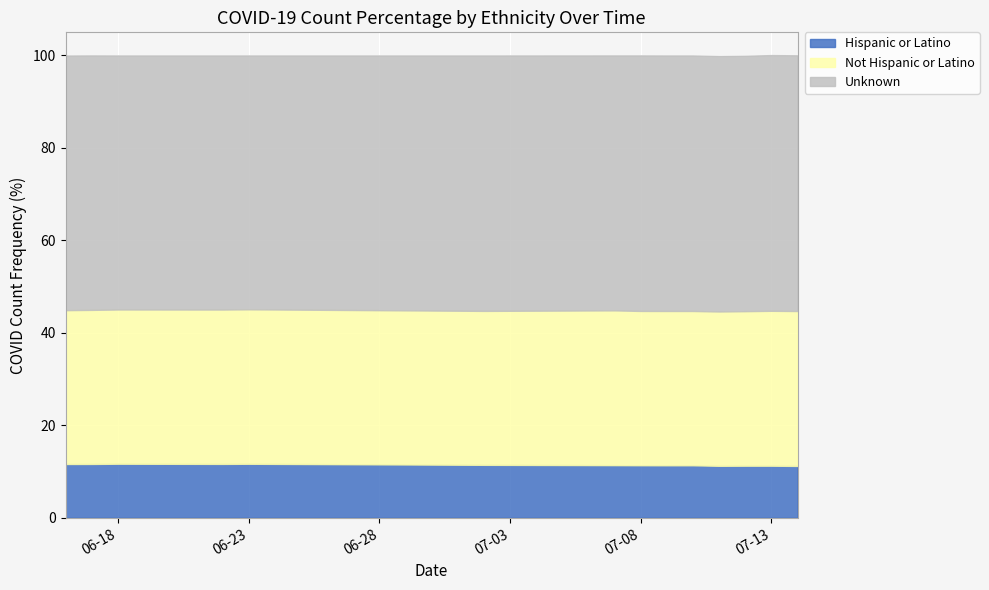

Which label corresponds to the largest value in the chart?

2020-07-13